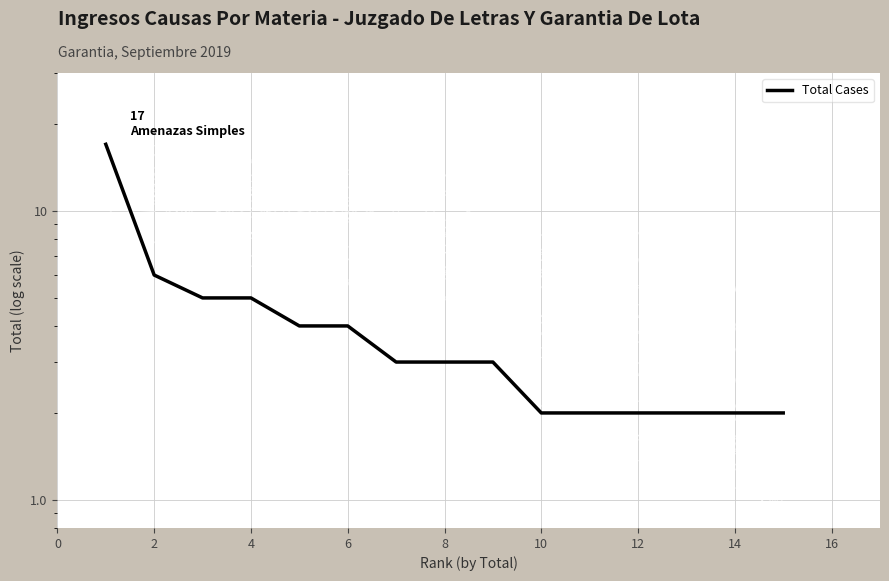

What is the minimum value shown in the chart?

2